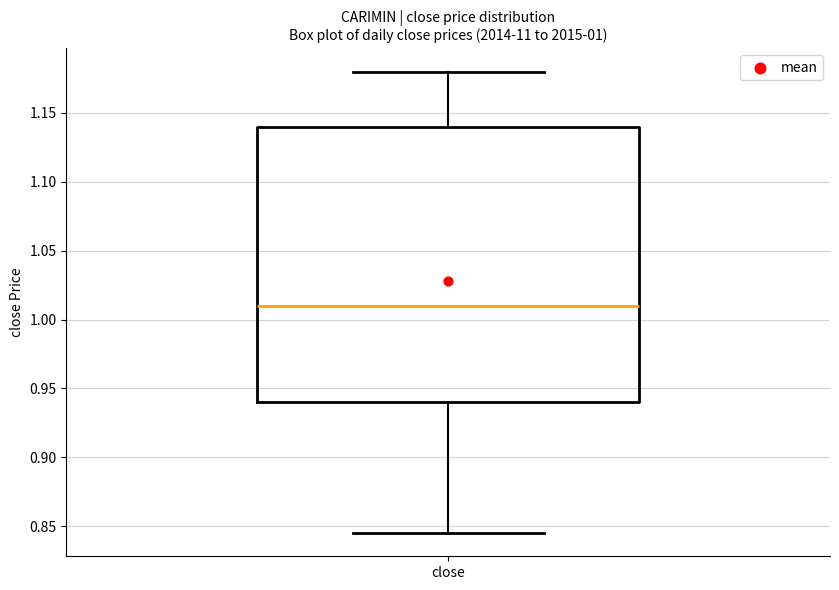

Transcribe this box plot: give where the median line is, the range the box spans, and where the two whiskers end, as read against the y-axis. The values are not printed on the chart, so give them approximately, as read against the axis.

median 1.010, box 0.940 to 1.140, whiskers 0.845 to 1.180